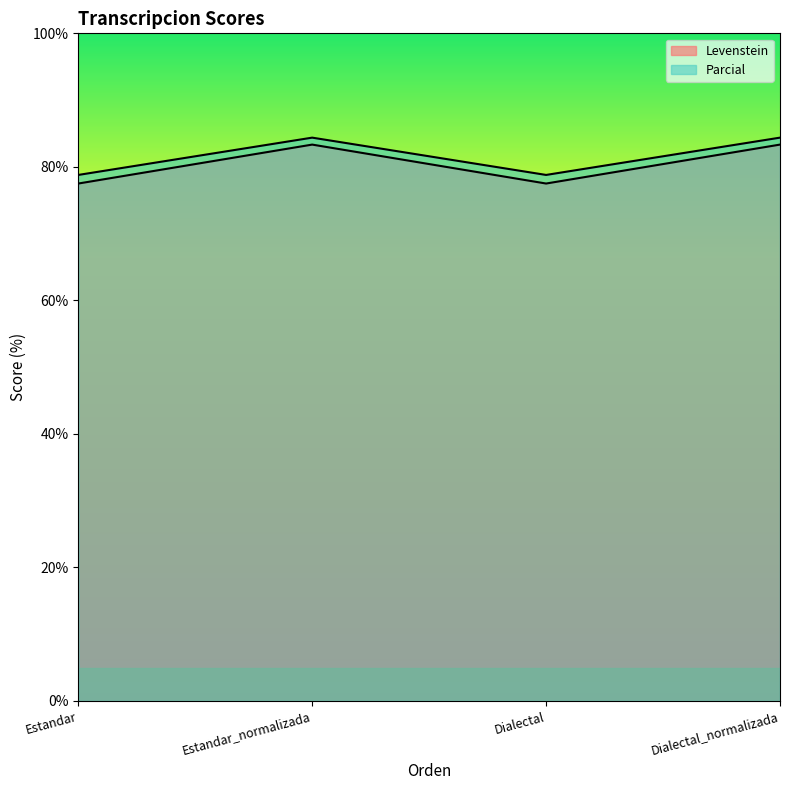

Where does the Parcial series first go above 83?

Estandar_normalizada